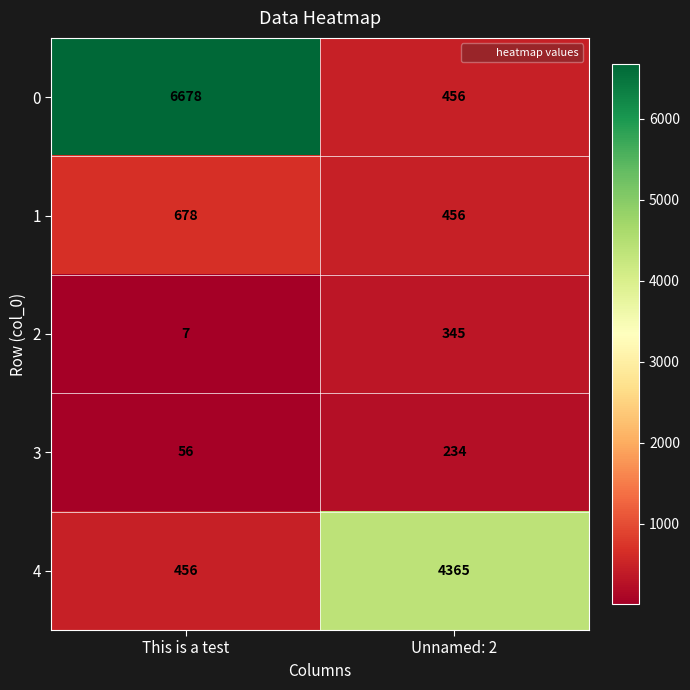

Reading left to right, what are all the values shown in this chart?

0: This is a test=6678	Unnamed: 2=456
1: This is a test=678	Unnamed: 2=456
2: This is a test=7	Unnamed: 2=345
3: This is a test=56	Unnamed: 2=234
4: This is a test=456	Unnamed: 2=4365